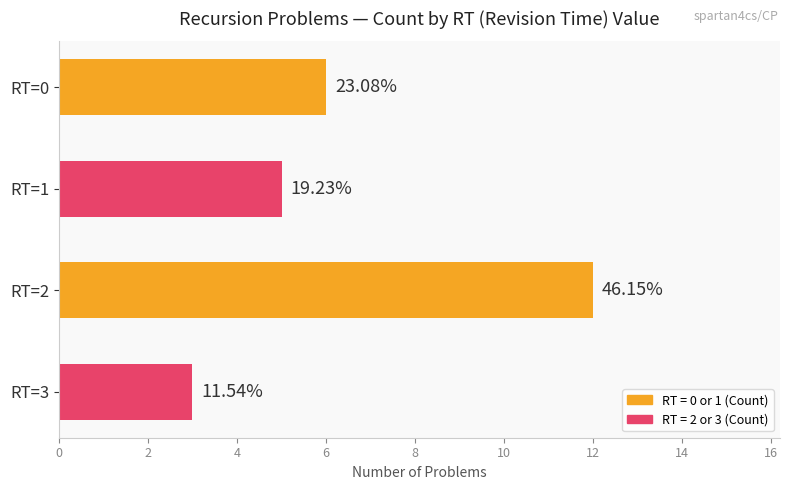

How many bars are there in total?

4